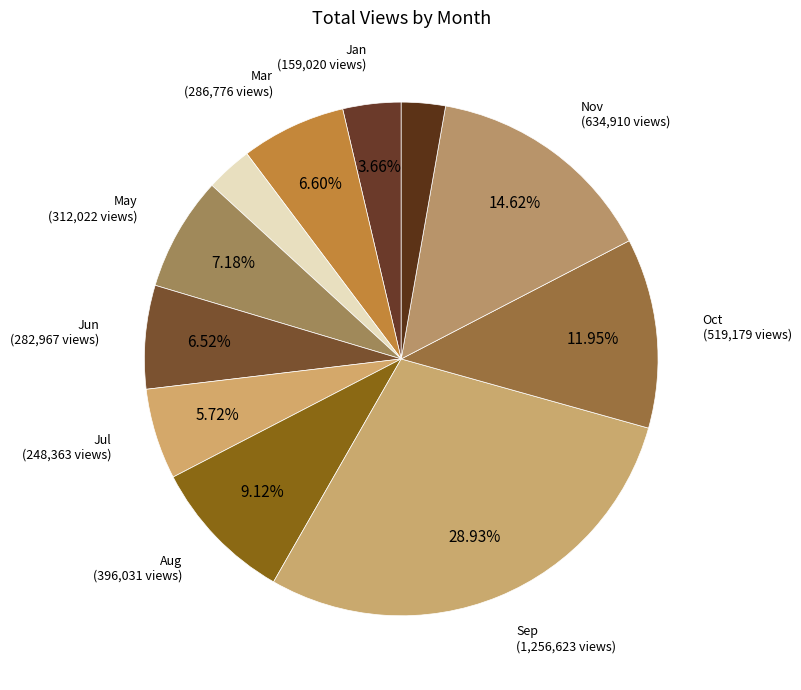

How many slices are in this pie chart?

11